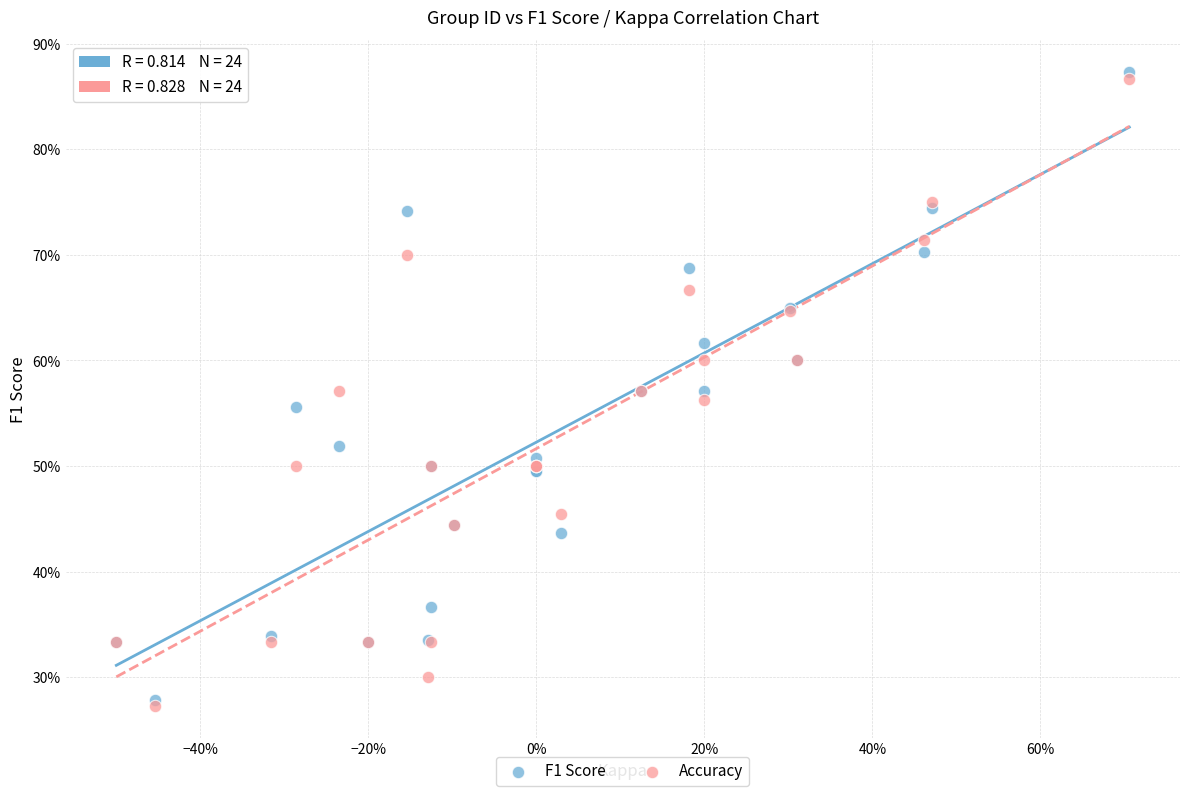

Which series reaches the minimum Y coordinate?

Accuracy